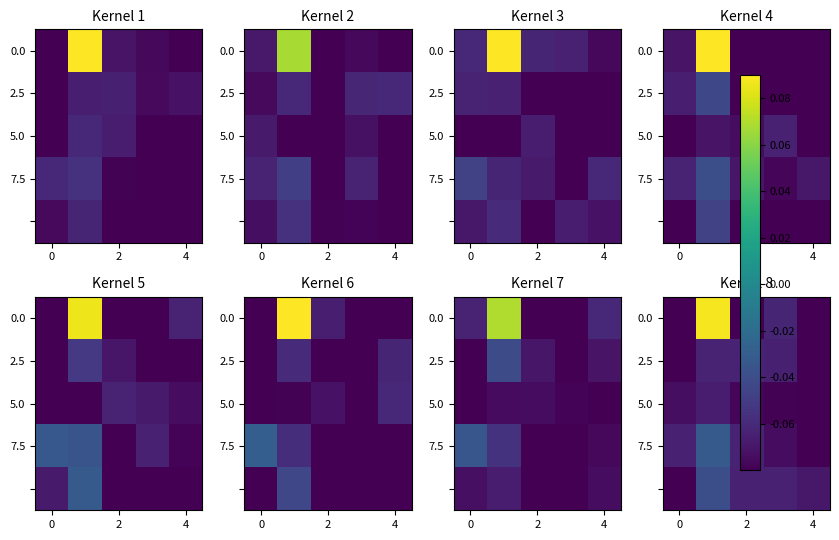

What is the approximate value of 0.0 at 2?

-0.1